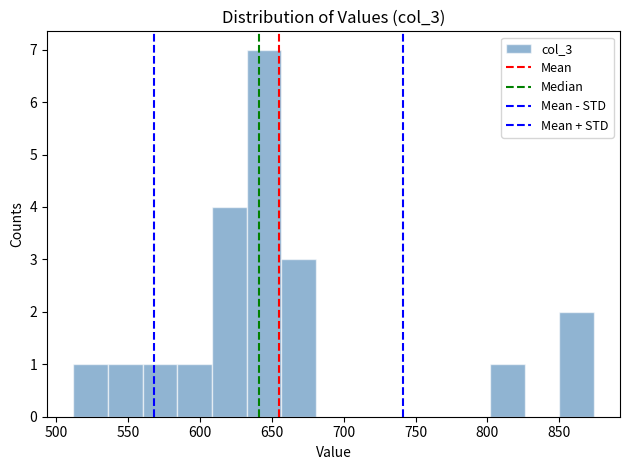

Reading left to right, list every bar in this chart as the range it spans on the x-axis followed by its height. Neither the bar edges nor the heights are printed on the chart, so give them approximately, as read against the axes.

510 to 535: 1
535 to 560: 1
560 to 585: 1
585 to 610: 1
610 to 635: 4
635 to 655: 7
655 to 680: 3
680 to 705: 0
705 to 730: 0
730 to 755: 0
755 to 775: 0
775 to 800: 0
800 to 825: 1
825 to 850: 0
850 to 875: 2